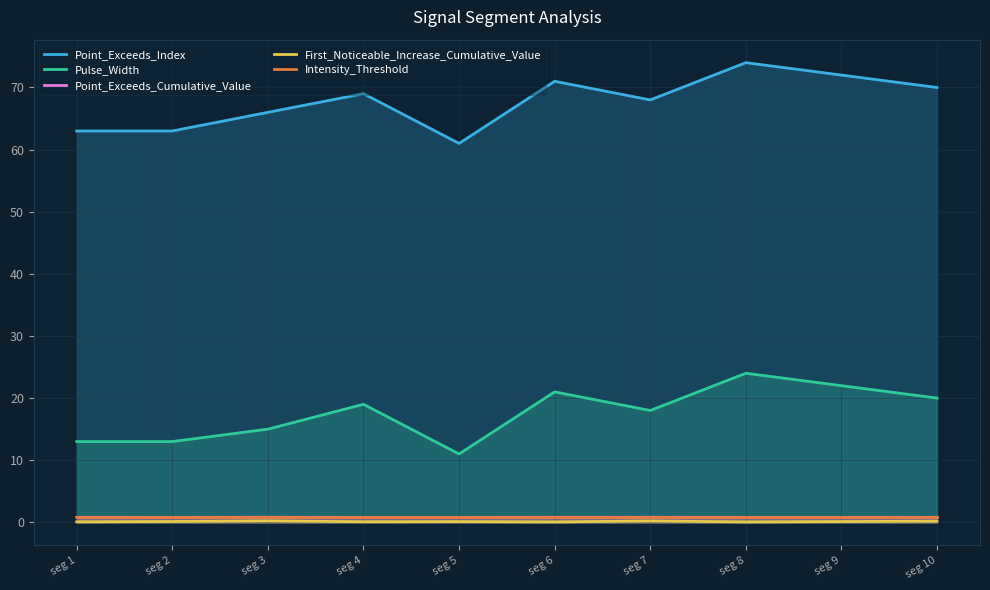

Reading left to right, transcribe all the data shown in this chart.

Point_Exceeds_Index: 63.0	63.0	66.0	69.0	61.0	71.0	68.0	74.0	72.0	70.0
Pulse_Width: 13.0	13.0	15.0	19.0	11.0	21.0	18.0	24.0	22.0	20.0
Point_Exceeds_Cumulative_Value: 0.8	0.8	0.8	0.8	0.8	0.8	0.8	0.8	0.8	0.8
First_Noticeable_Increase_Cumulative_Value: 0.1	0.1	0.2	0.1	0.1	0.1	0.2	0.1	0.1	0.2
Intensity_Threshold: 0.8	0.8	0.8	0.8	0.8	0.8	0.8	0.8	0.8	0.8